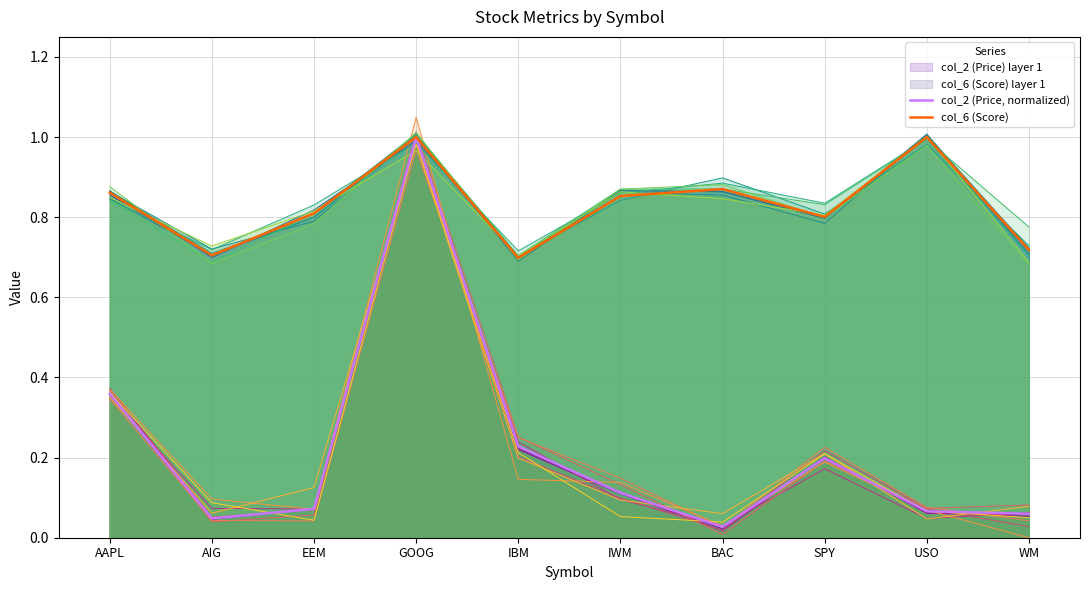

How many col_6 (Score) values are between 0 and 1?

10